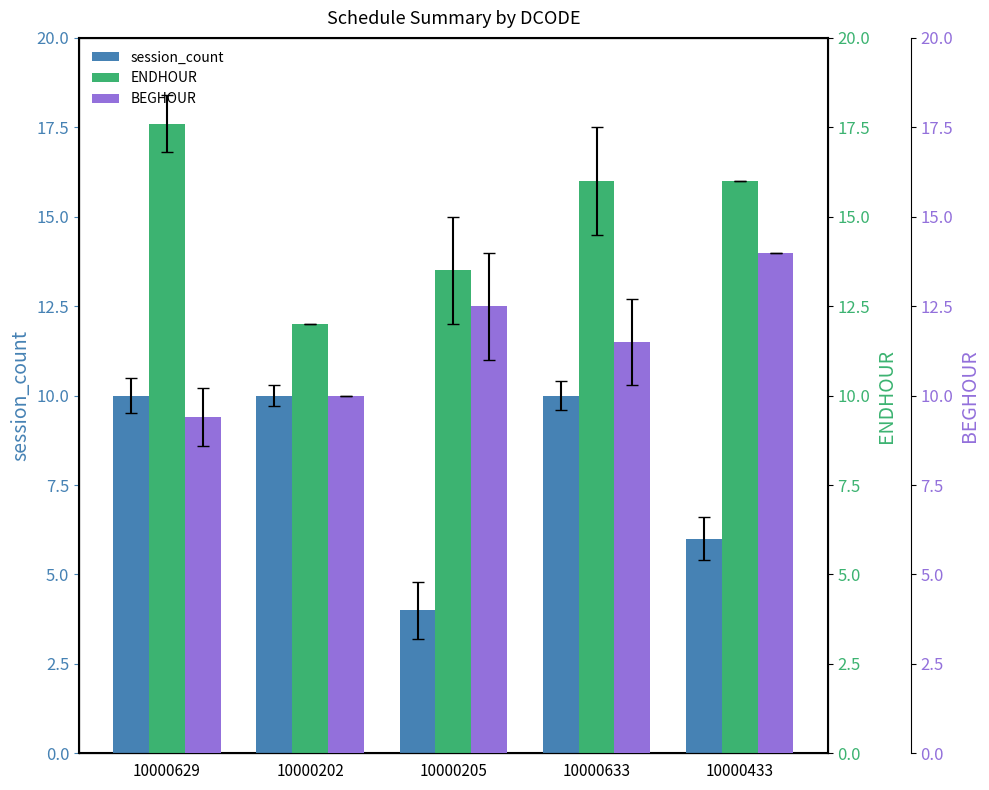

How many data points in BEGHOUR are above 11?

3